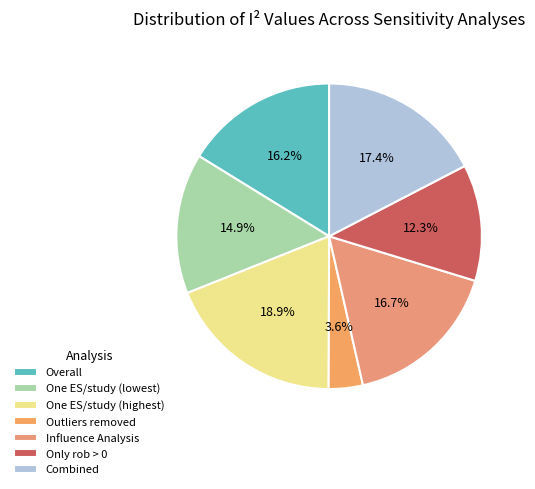

Is there any slice that represents more than half of the pie?

No